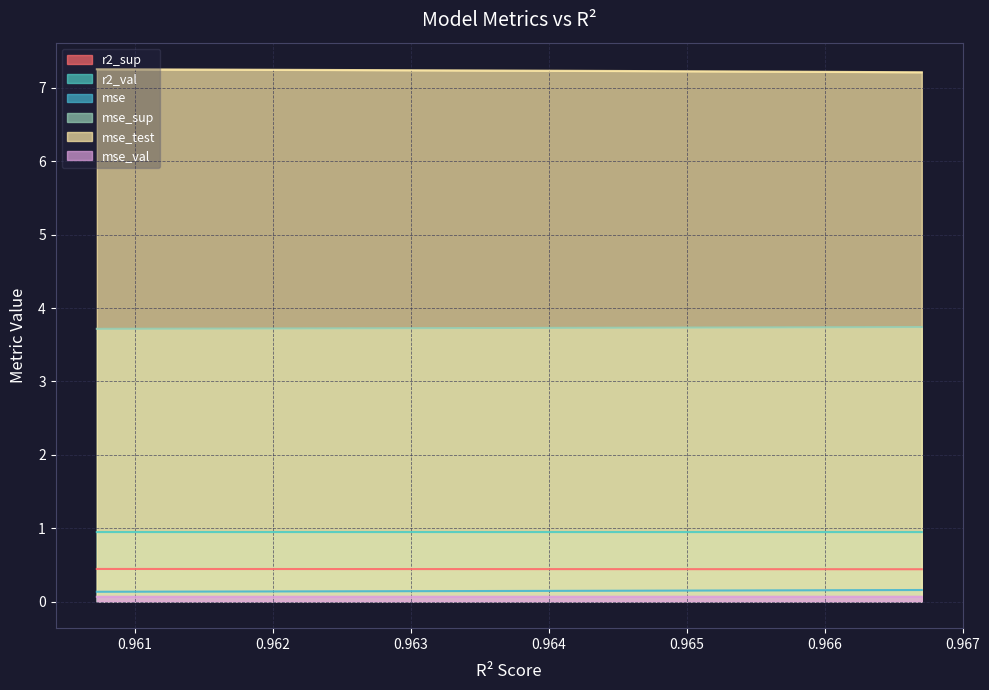

Reading left to right, what are all the values shown in this chart?

r2_sup: model_7_9_0=0.4	model_7_9_1=0.4	model_7_9_2=0.4	model_7_9_3=0.4	model_7_9_4=0.4	model_7_9_5=0.4	model_7_9_6=0.4	model_7_9_7=0.4	model_7_9_8=0.4	model_7_9_9=0.4
r2_val: model_7_9_0=0.1	model_7_9_1=0.1	model_7_9_2=0.1	model_7_9_3=0.1	model_7_9_4=0.1	model_7_9_5=0.1	model_7_9_6=0.1	model_7_9_7=0.1	model_7_9_8=0.1	model_7_9_9=0.1
mse: model_7_9_0=0.1	model_7_9_1=0.1	model_7_9_2=0.1	model_7_9_3=0.1	model_7_9_4=0.1	model_7_9_5=0.1	model_7_9_6=0.1	model_7_9_7=0.2	model_7_9_8=0.2	model_7_9_9=0.2
mse_sup: model_7_9_0=3.7	model_7_9_1=3.7	model_7_9_2=3.7	model_7_9_3=3.7	model_7_9_4=3.7	model_7_9_5=3.7	model_7_9_6=3.7	model_7_9_7=3.7	model_7_9_8=3.7	model_7_9_9=3.7
mse_test: model_7_9_0=7.3	model_7_9_1=7.3	model_7_9_2=7.2	model_7_9_3=7.2	model_7_9_4=7.2	model_7_9_5=7.2	model_7_9_6=7.2	model_7_9_7=7.2	model_7_9_8=7.2	model_7_9_9=7.2
mse_val: model_7_9_0=0.9	model_7_9_1=0.9	model_7_9_2=0.9	model_7_9_3=0.9	model_7_9_4=0.9	model_7_9_5=0.9	model_7_9_6=0.9	model_7_9_7=0.9	model_7_9_8=0.9	model_7_9_9=0.9